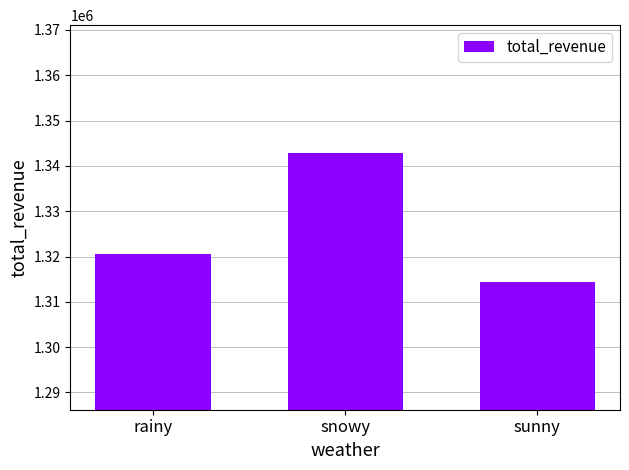

List the labels in order of value, smallest first.

sunny, rainy, snowy